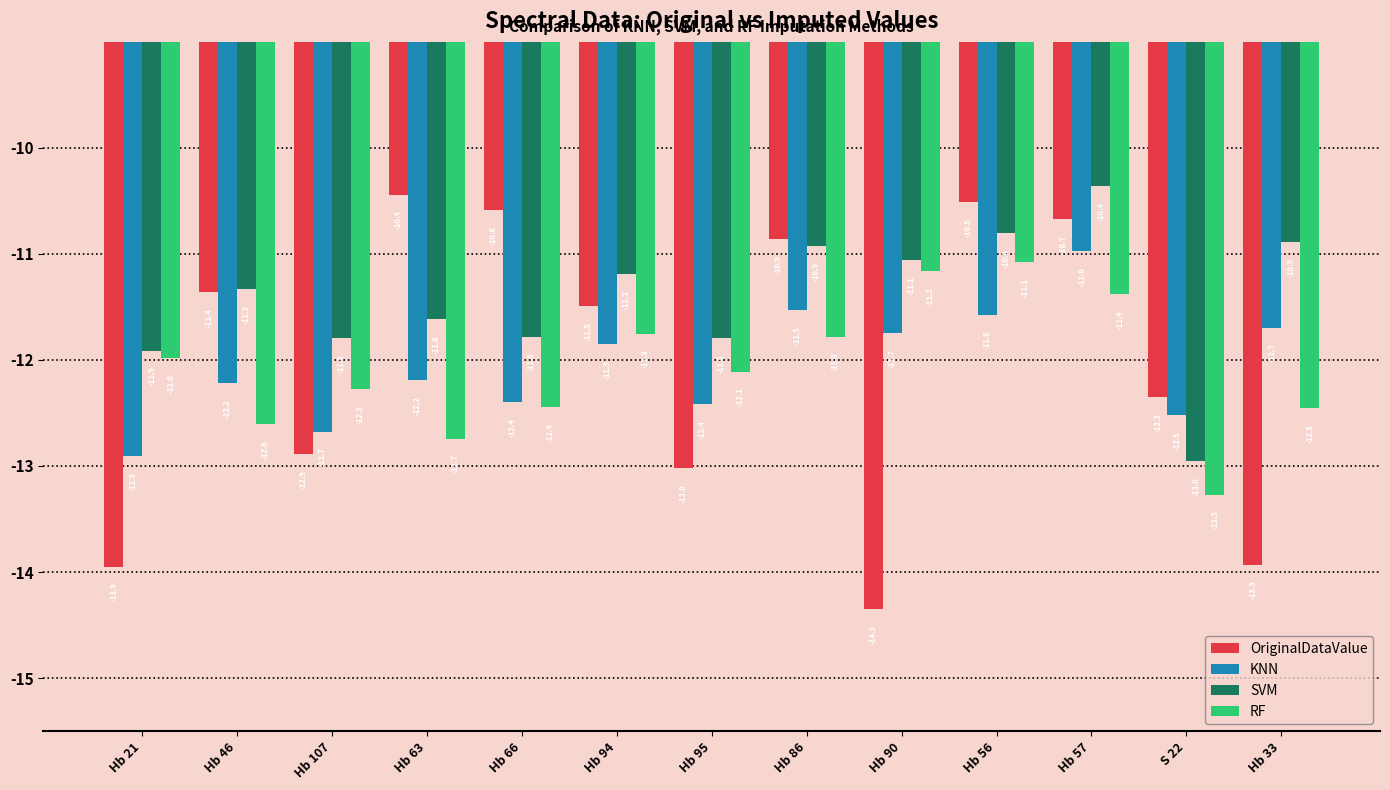

Is it true that KNN equals -12.4 at Hb 95?

True